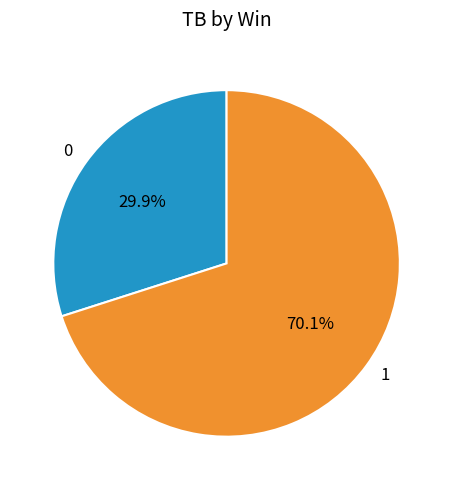

What percentage do 1 and 0 together represent?

100.0%